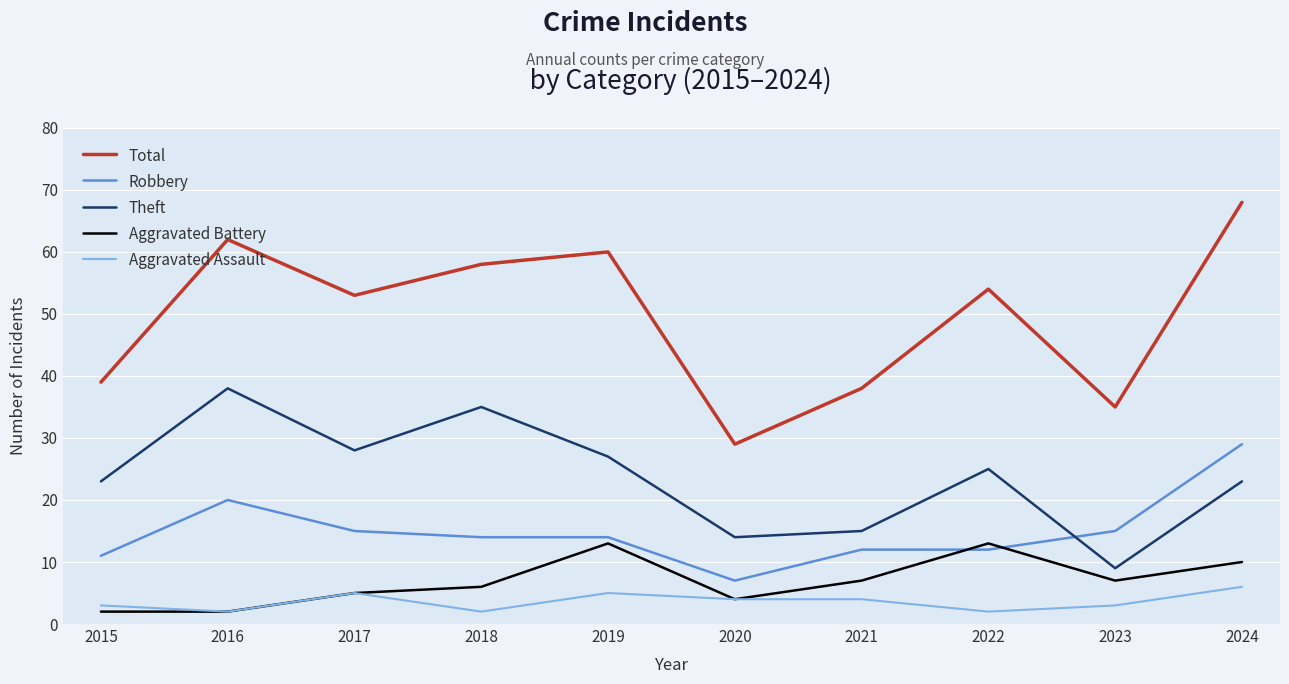

True or false: Robbery has a value of 7 at 2015.

False